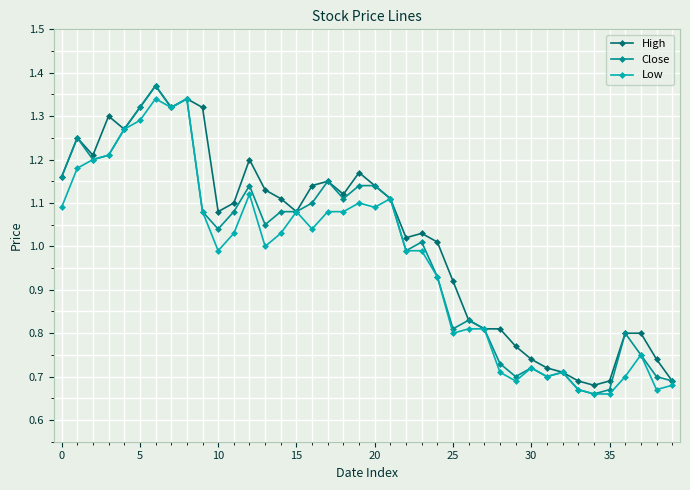

At how many categories does at least one series exceed 0?

40